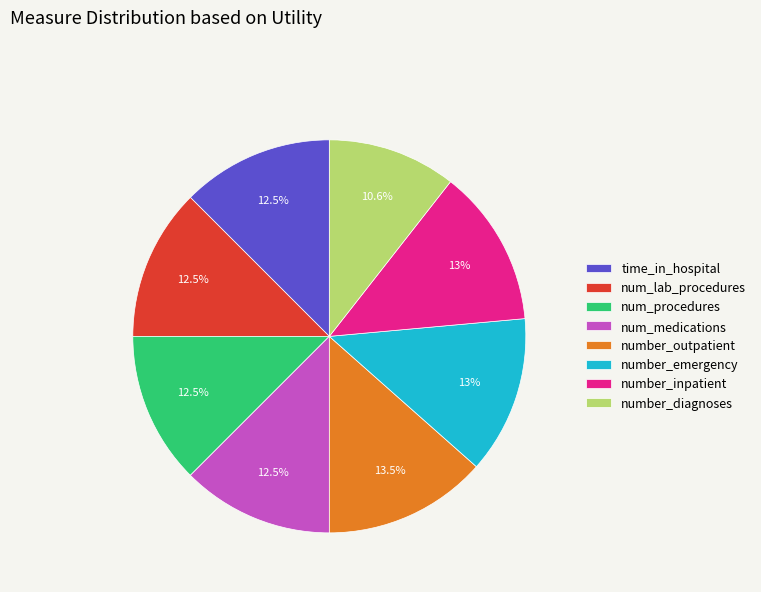

Which slice is the smallest?

number_diagnoses